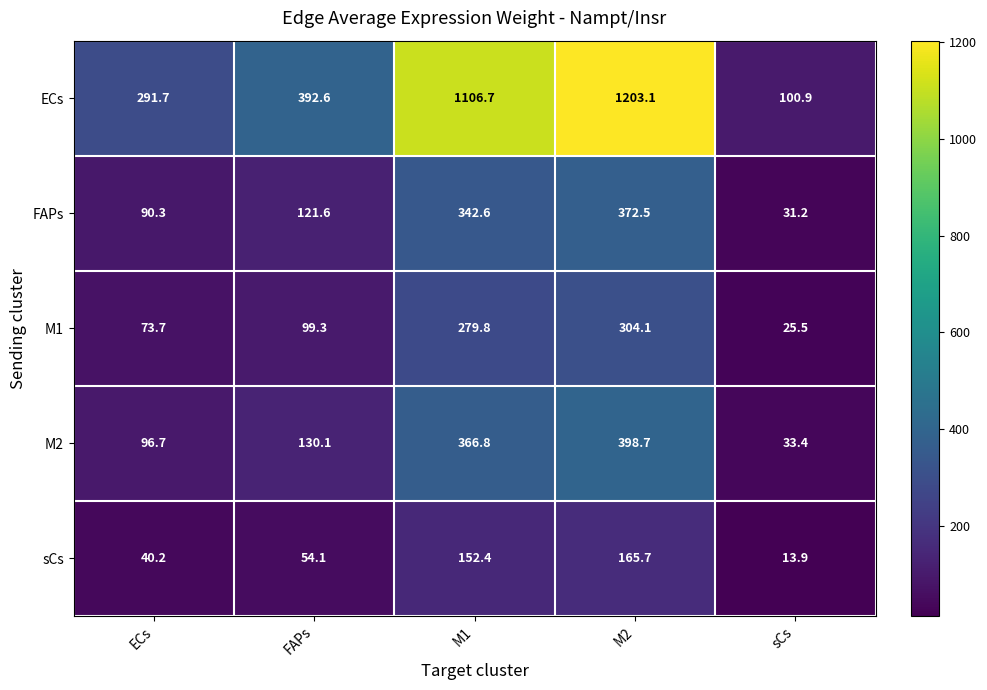

At M1, list the series in order from smallest to largest.

sCs, M1, FAPs, M2, ECs